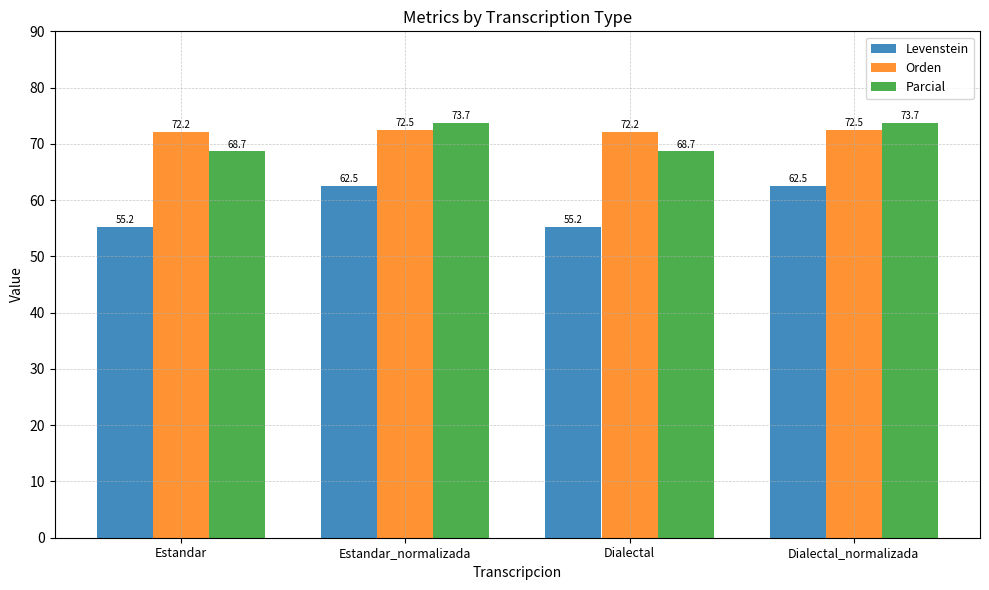

What value does the Orden series have at Dialectal_normalizada?

72.5